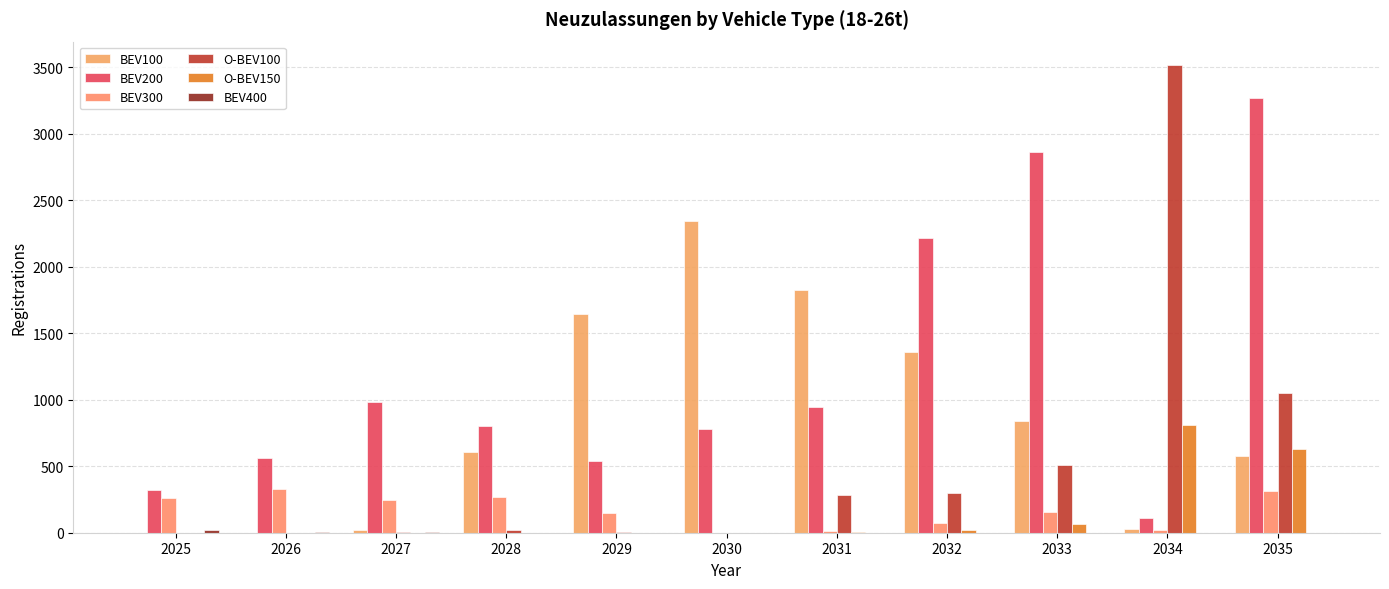

Reading right to left, list all the values displayed in this chart.

BEV100: 576.6	30.6	839.3	1361.6	1826.9	2346.8	1644.9	605.3	19.7	0.0	0.0
BEV200: 3271.2	110.2	2865.7	2215.3	945.3	780.0	536.1	802.1	981.1	561.8	318.8
BEV300: 312.5	23.7	153.2	69.9	11.8	0.5	148.3	271.5	243.6	332.4	263.8
O-BEV100: 1053.1	3516.9	510.6	299.6	284.2	1.2	3.6	18.1	8.2	0.2	0.0
O-BEV150: 633.0	812.1	64.3	21.5	6.9	0.0	0.1	0.8	0.7	0.1	0.0
BEV400: 1.2	0.0	0.1	0.0	0.0	0.0	0.3	1.1	4.4	7.1	18.8